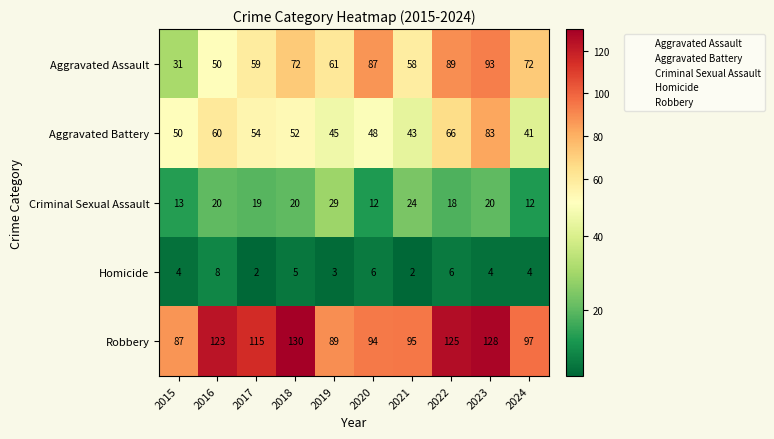

Where is Aggravated Battery nearest to the value 62?

2016